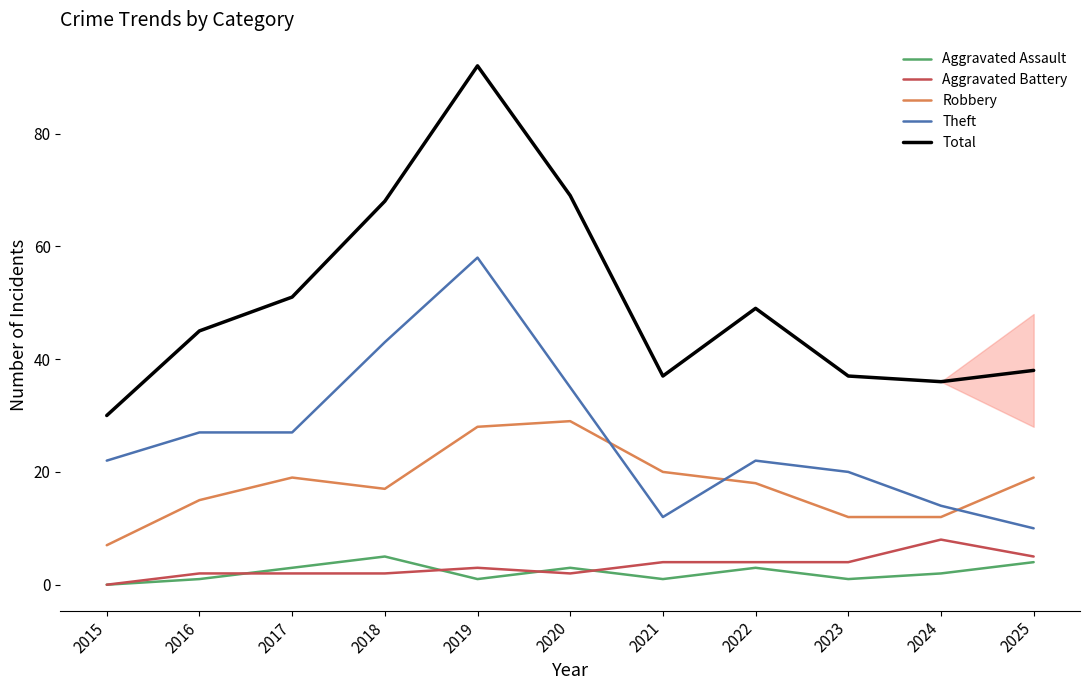

Which category has the highest value across all series?

2019